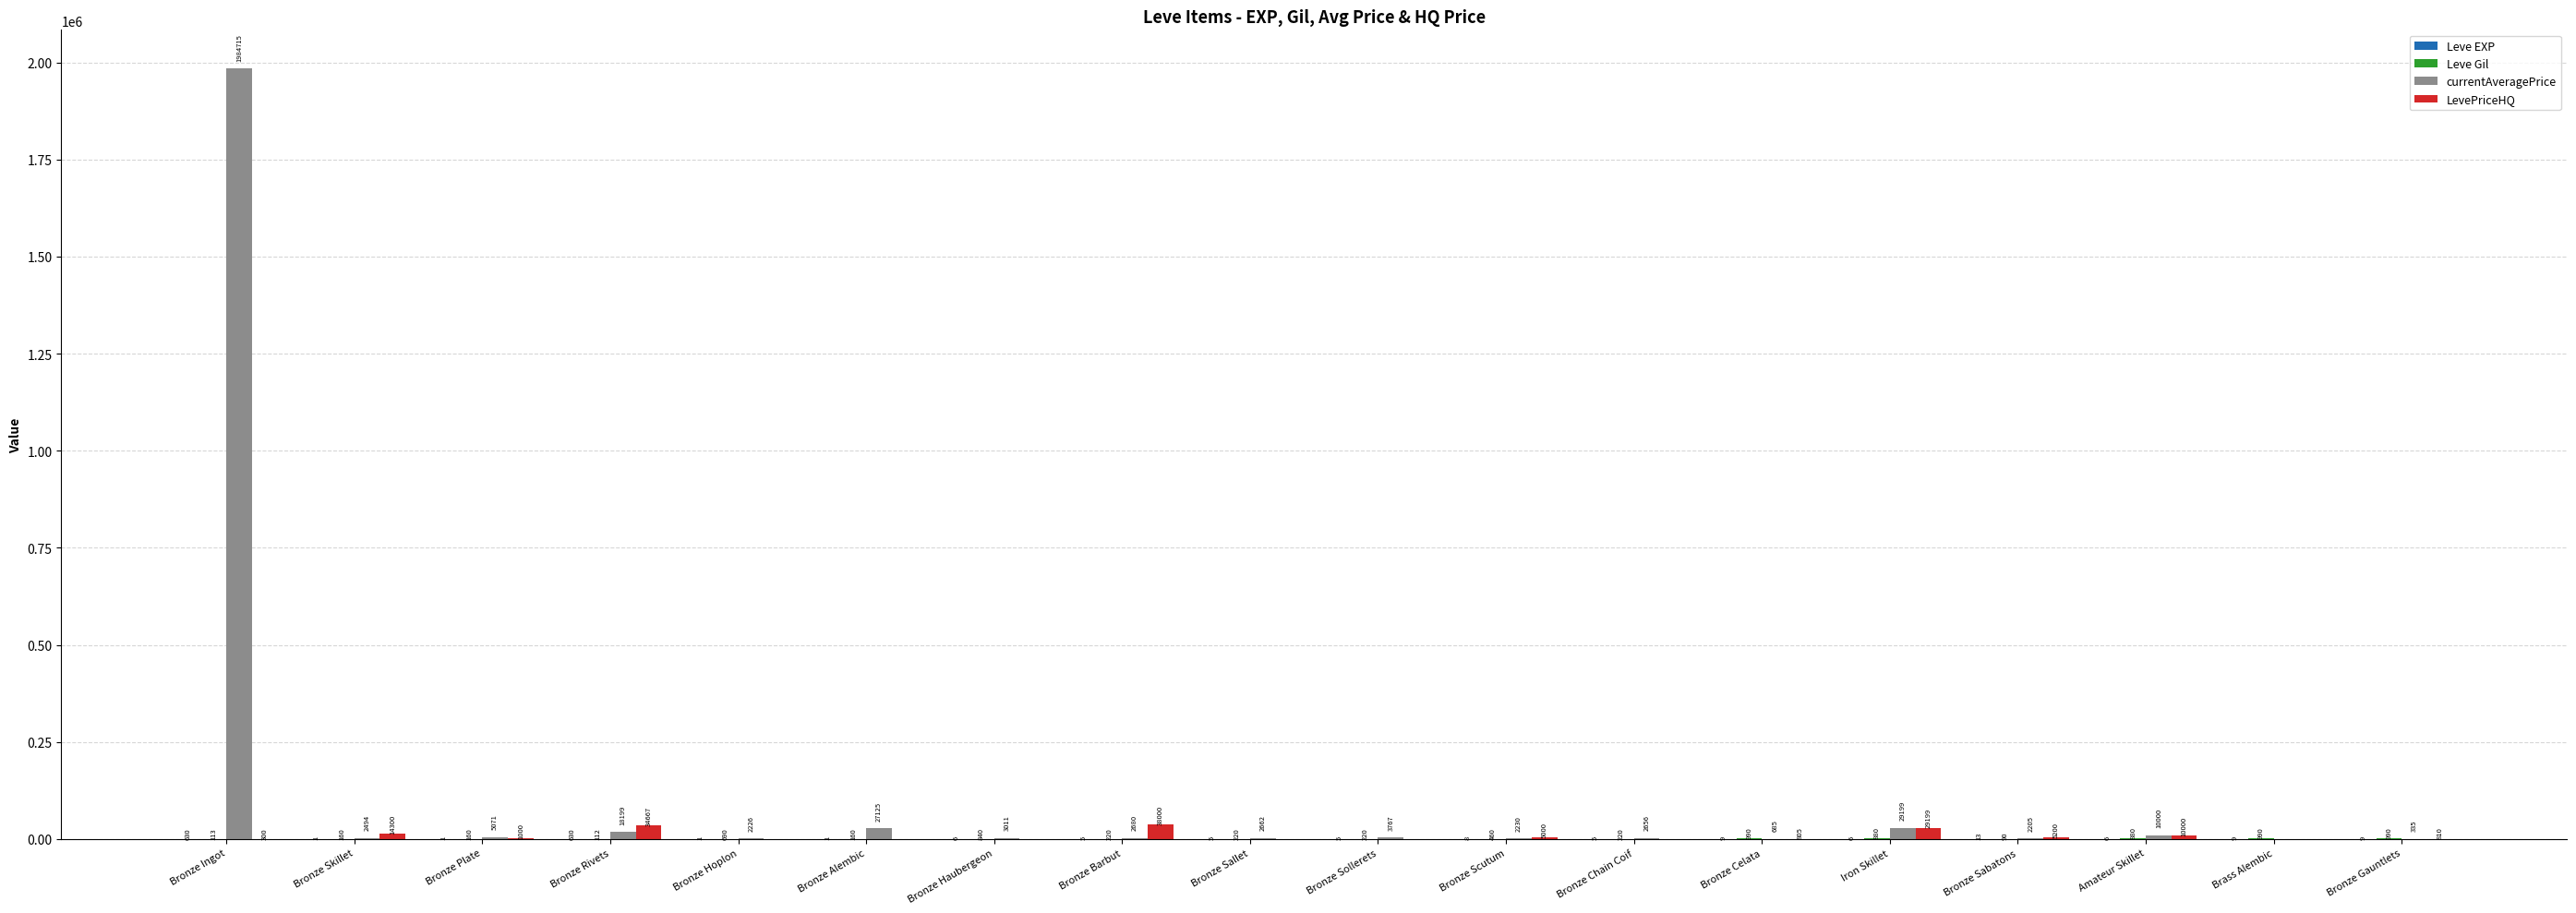

At which category is the sum across all series the highest?

Bronze Ingot